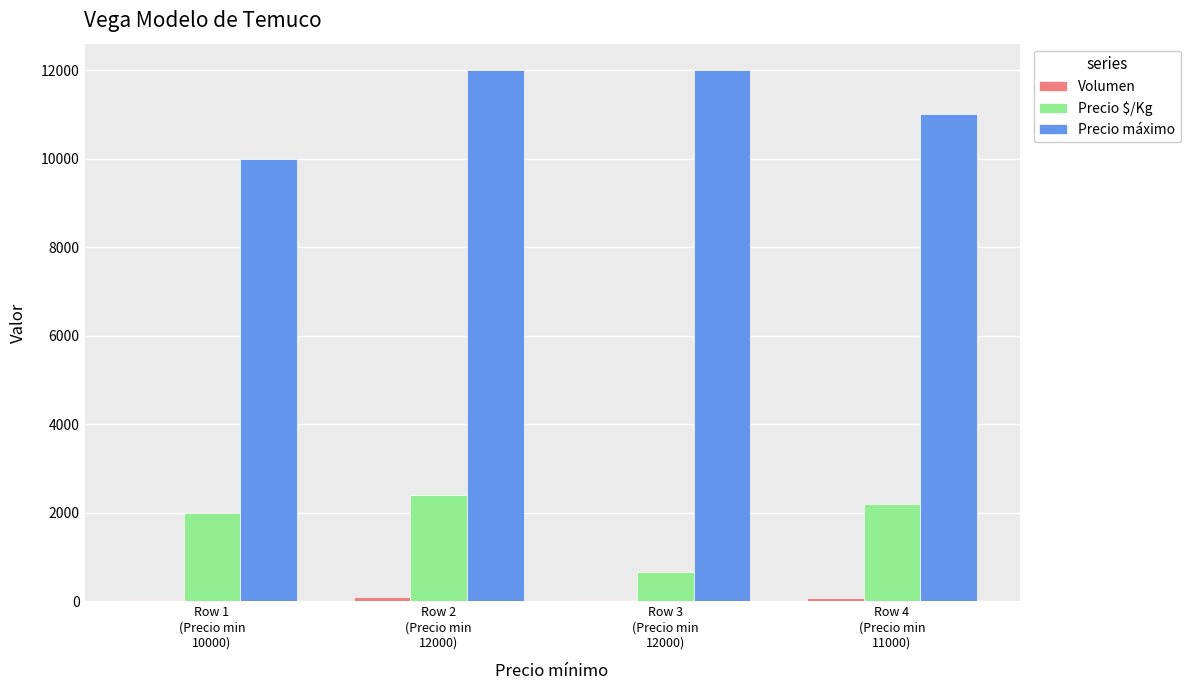

The value of Precio máximo at Row 3
(Precio min
12000) is 12000. True or false?

True